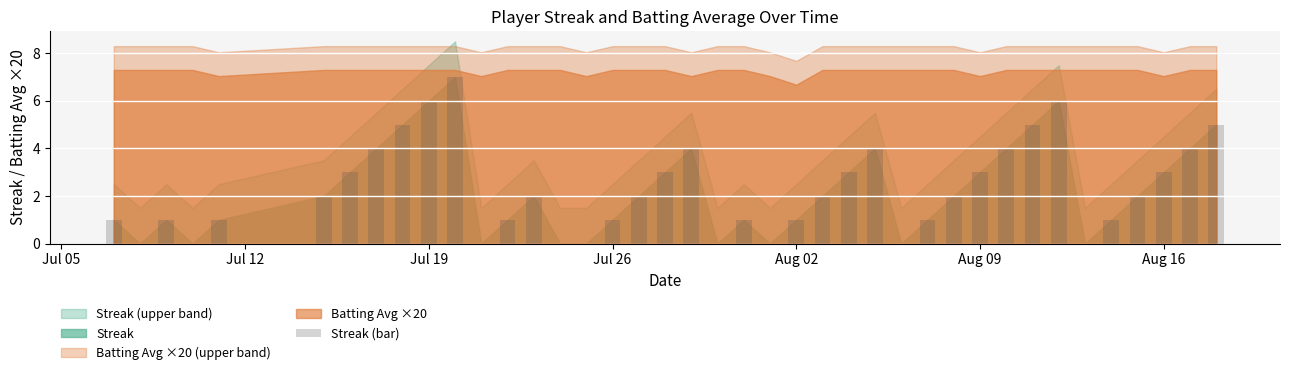

What is the sum of all values?

90